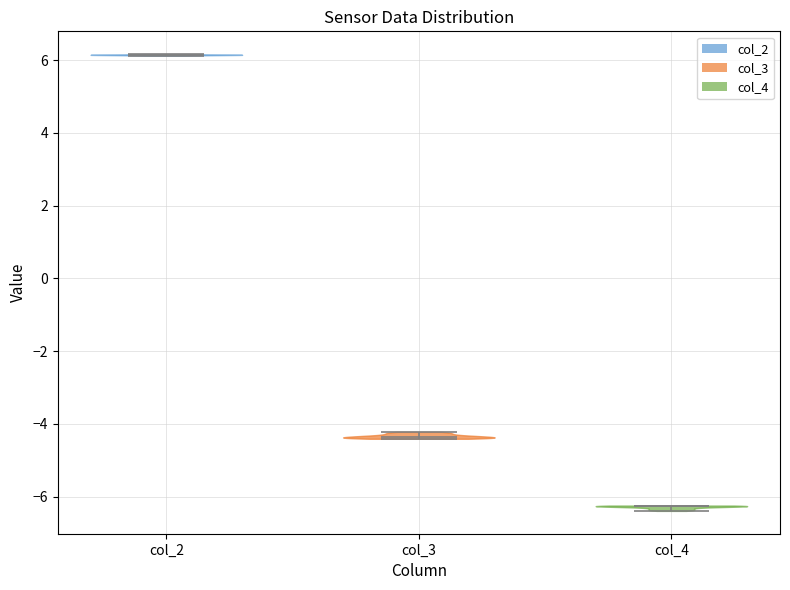

Which violin has the lowest median line?

col_4